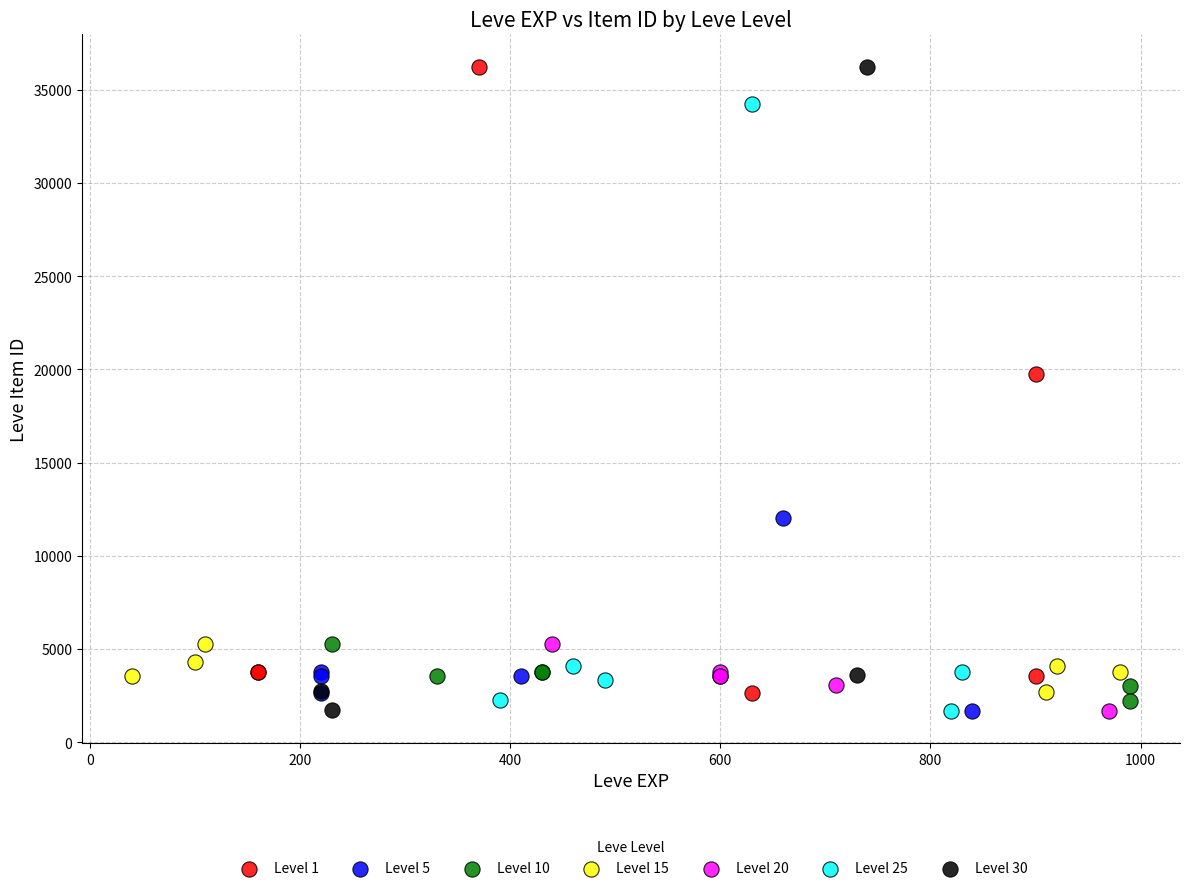

What are all the series names shown in the legend?

Level 1, Level 5, Level 10, Level 15, Level 20, Level 25, Level 30